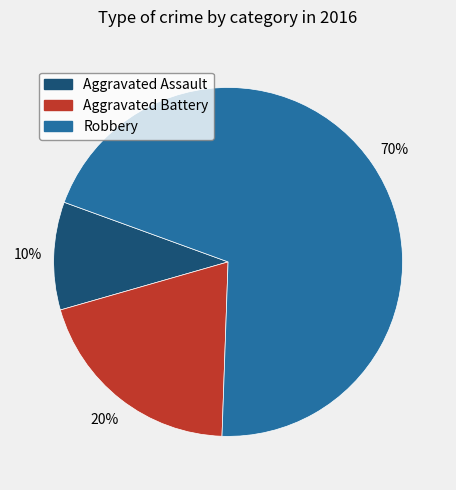

To the nearest percent, what is the average slice percentage?

33%